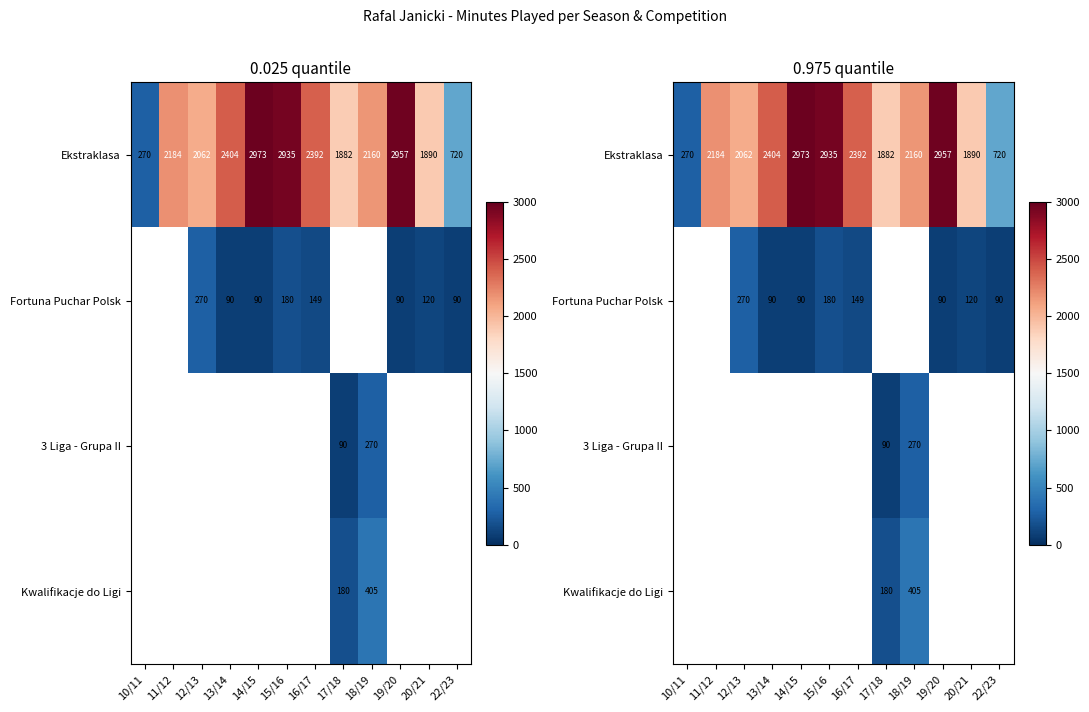

True or false: Ekstraklasa has a value of 1115.8 at 15/16.

False